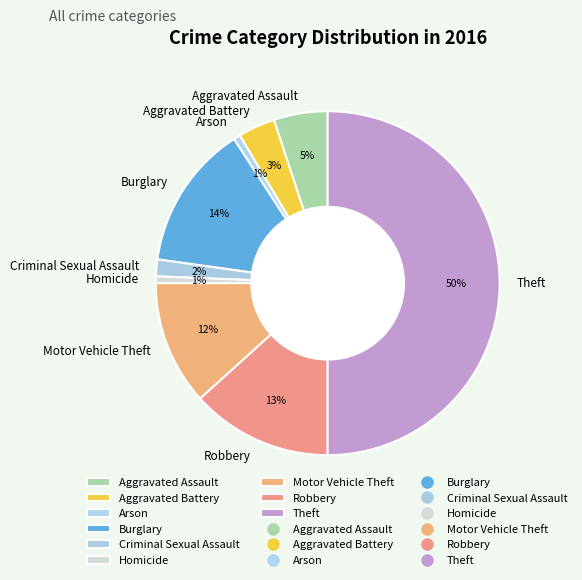

Combined, do Aggravated Battery and Theft account for over 50%?

Yes